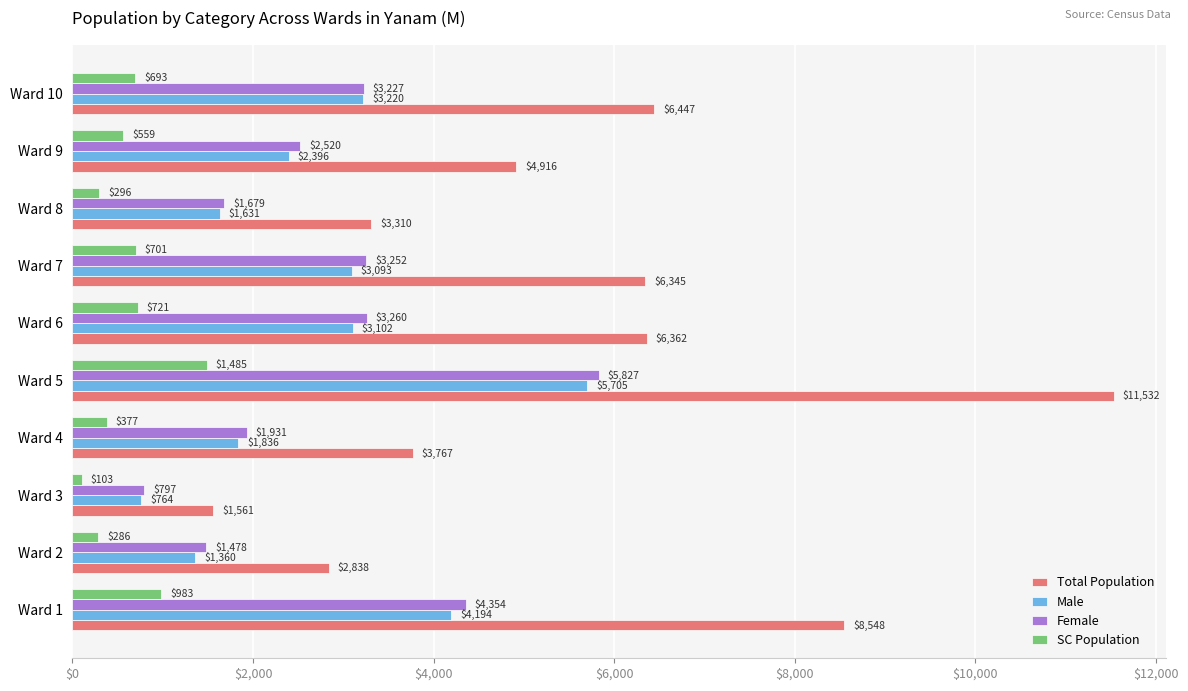

What is the lowest value of the Male series?

764